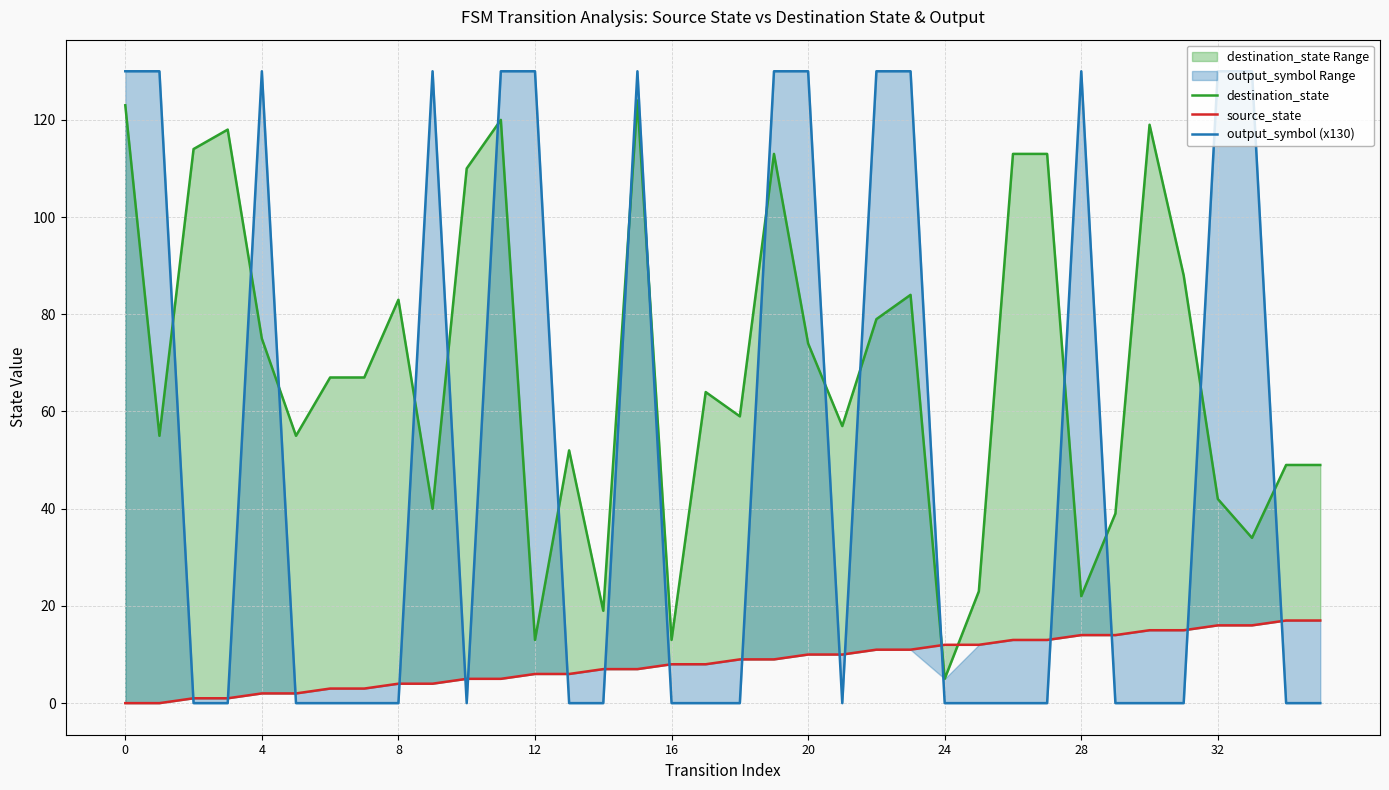

Read the output_symbol (x130) value at 9, to the nearest 50.

150